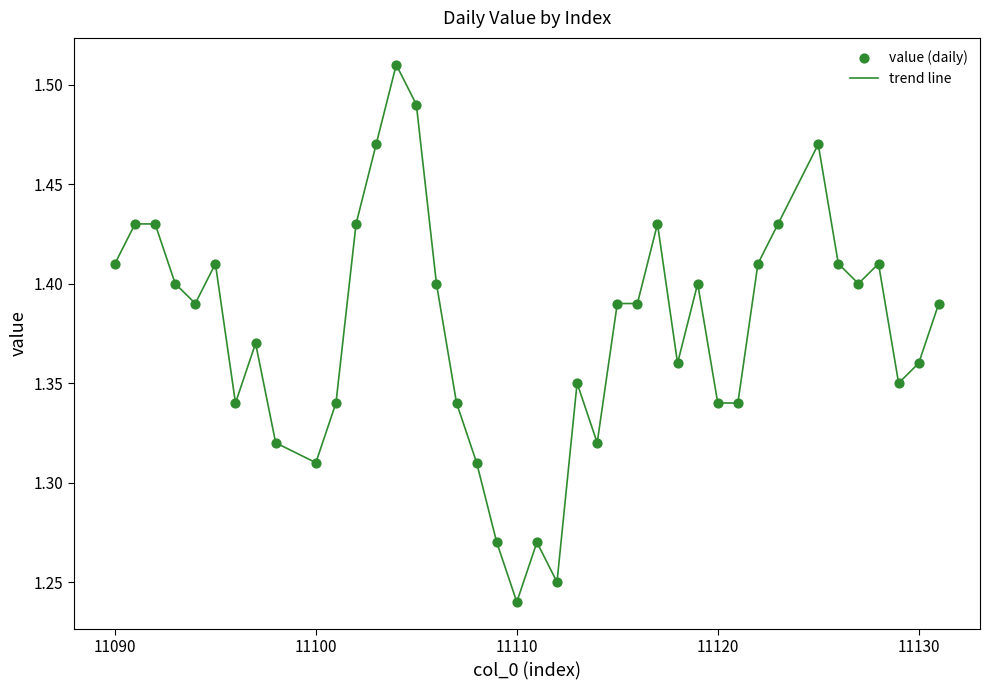

What is the difference between the maximum and minimum values?

0.3